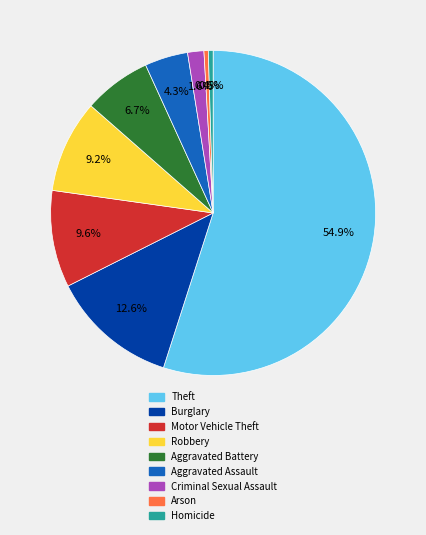

What is the majority slice?

Theft